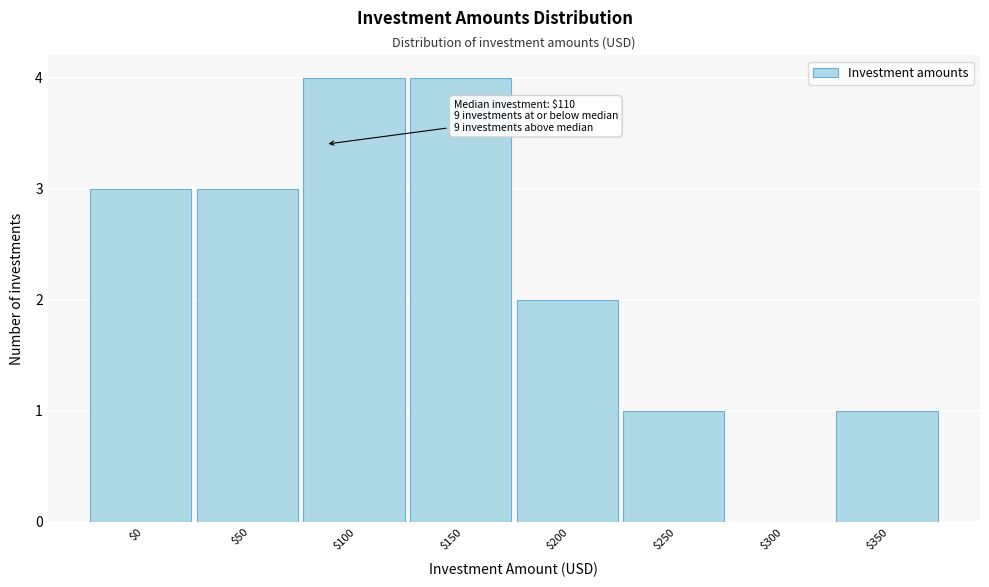

What is the sum of all values?

18